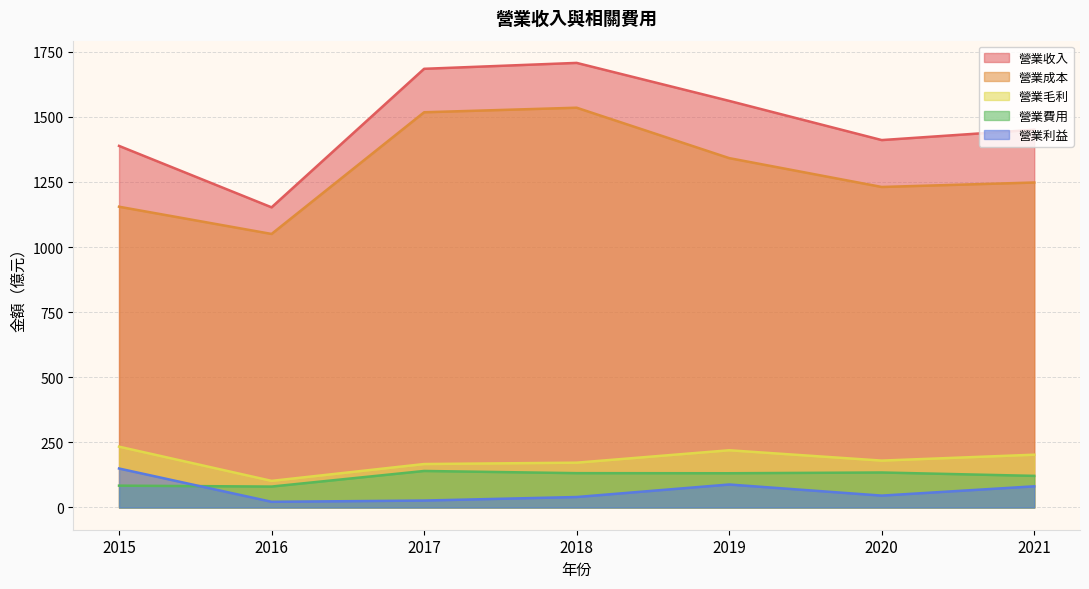

At which label does 營業成本 reach its peak?

2018